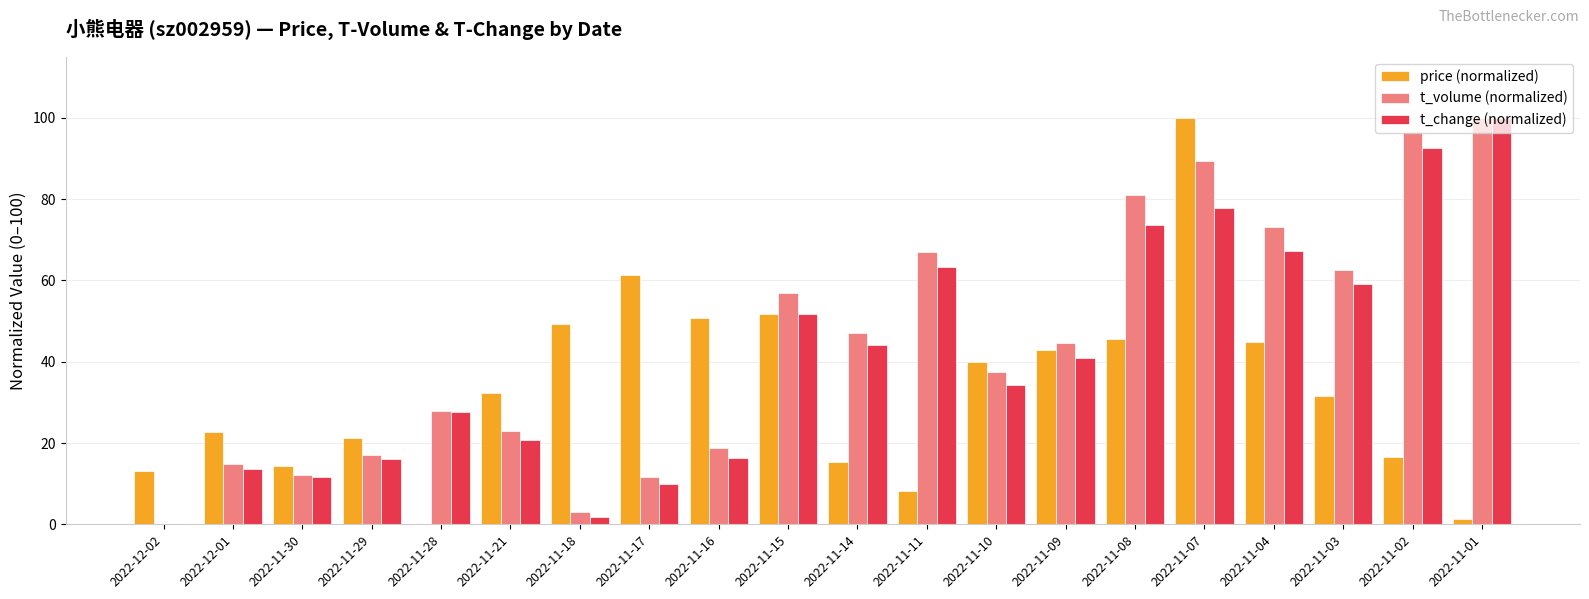

Between 2022-11-30 and 2022-11-10, which series saw the biggest shift?

price (normalized)